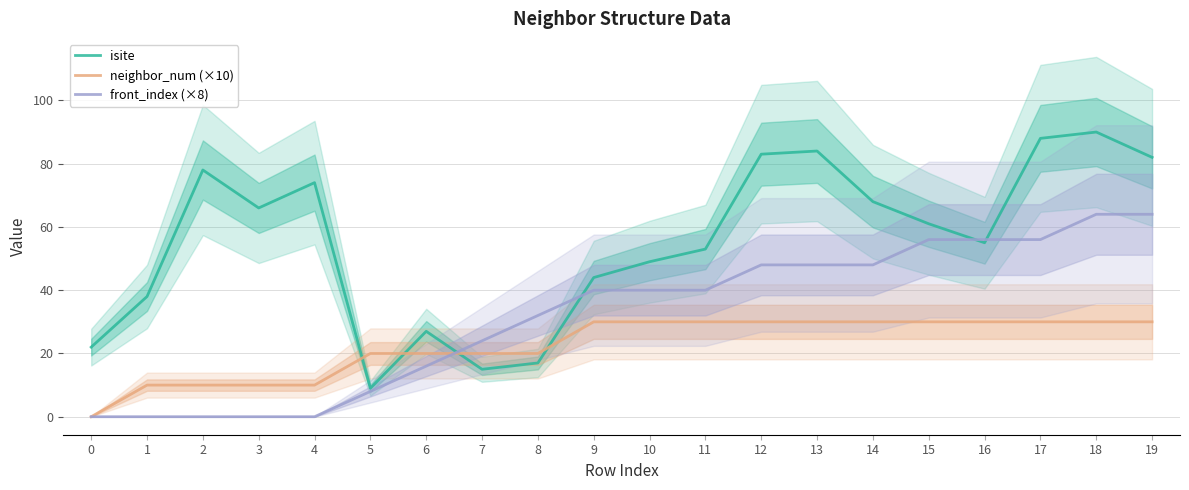

Which series changed the most between 2 and 6?

isite